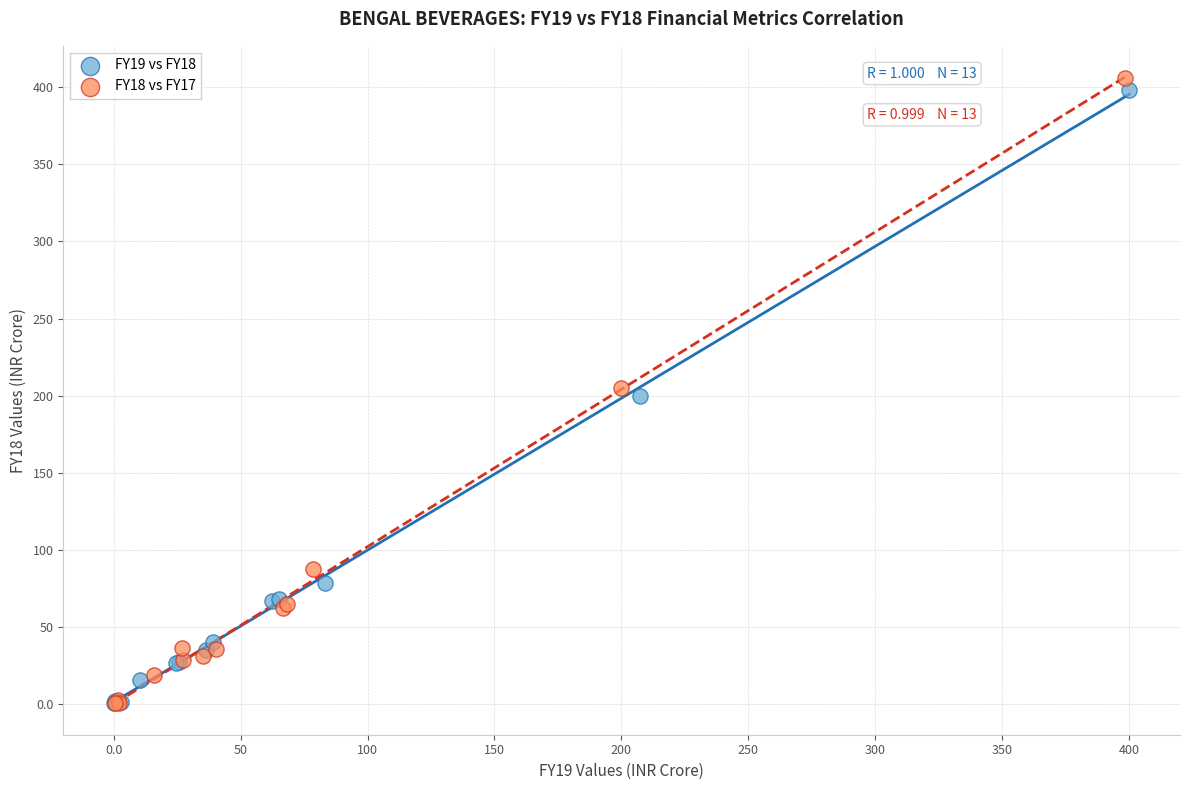

Which series has the largest Y range (max minus min)?

FY18 vs FY17